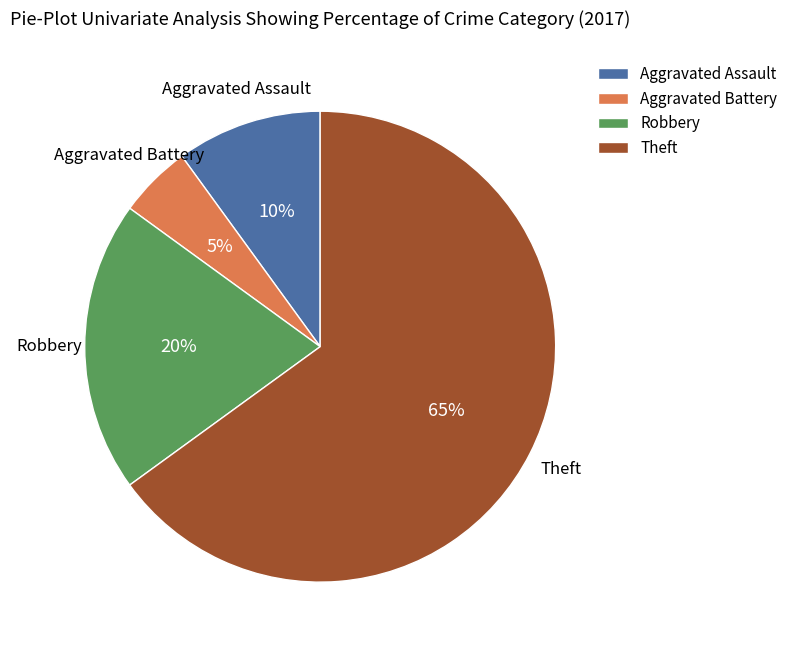

To the nearest percent, what percentage of the pie is Theft?

65%